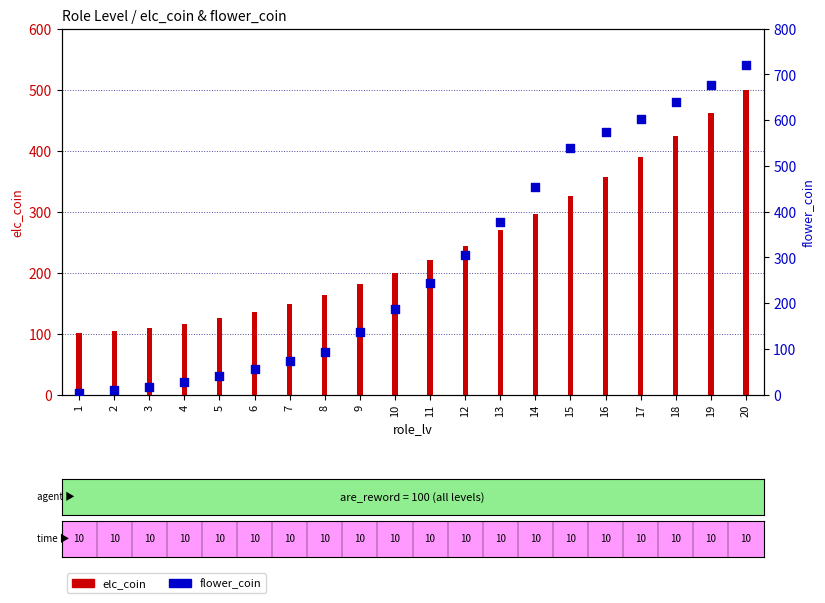

What is the ratio of the value at 14 to the value at 7?

6.1